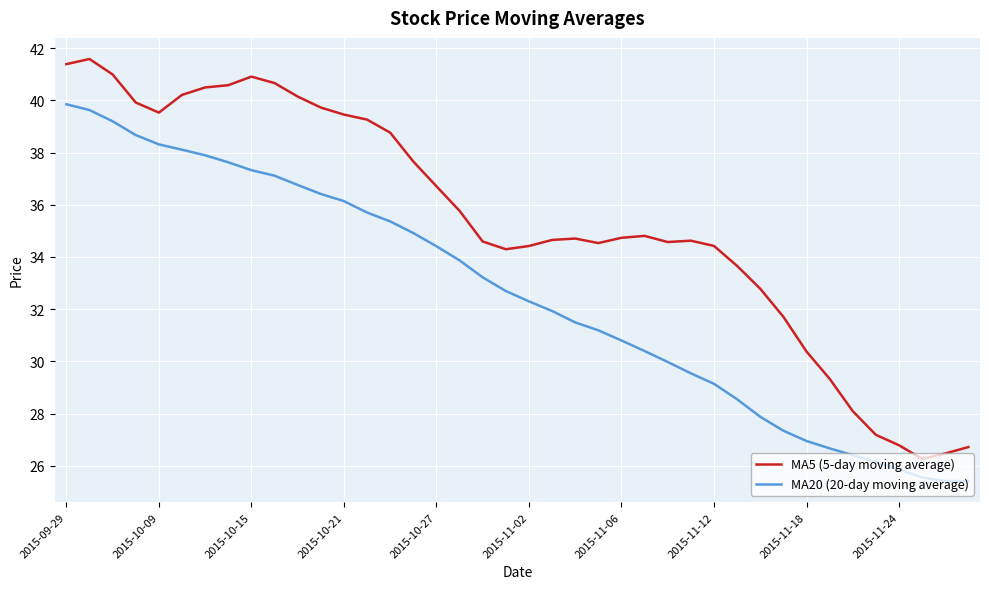

True or false: MA5 (5-day moving average) has more than 0 interior local peaks.

True